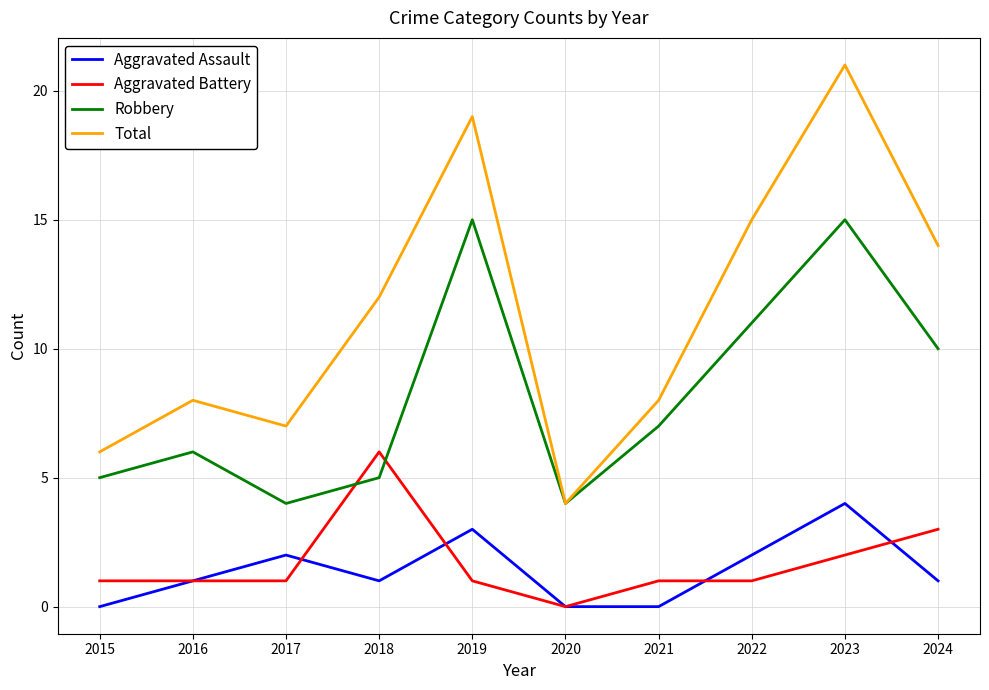

What is the average value of the Aggravated Assault series?

1